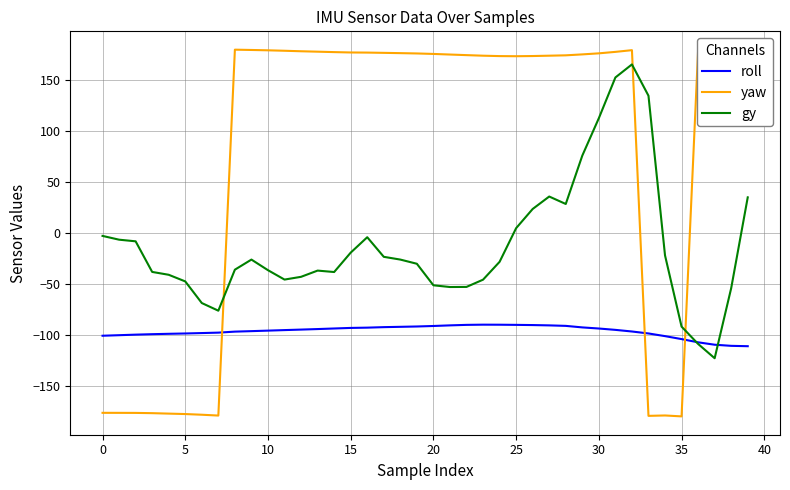

List the series in order of their overall mean, lowest first.

roll, gy, yaw